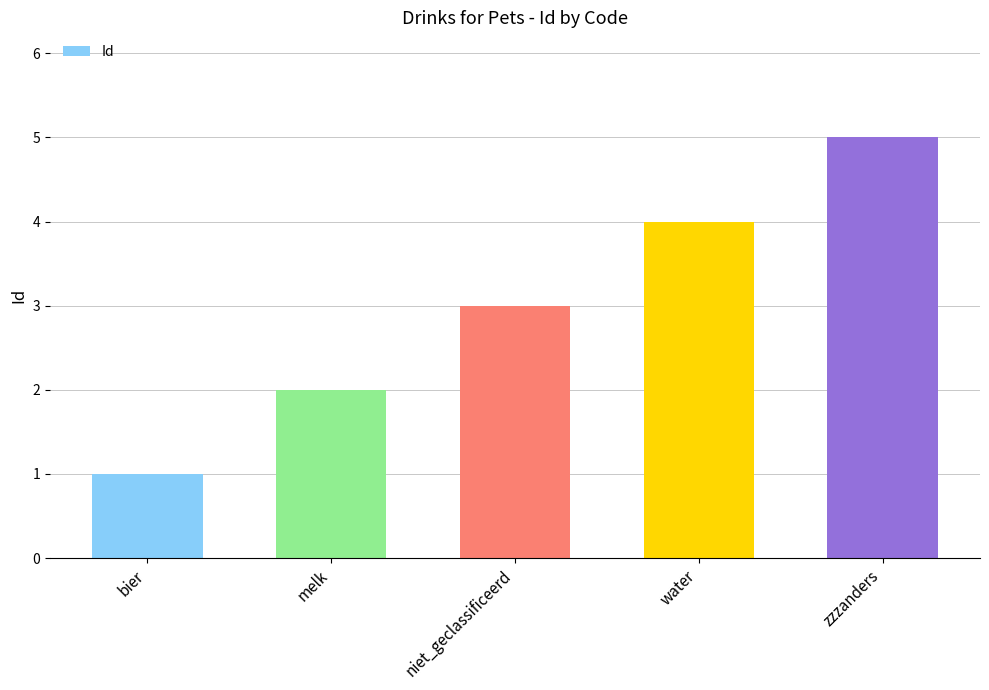

What value does the data have at niet_geclassificeerd?

3